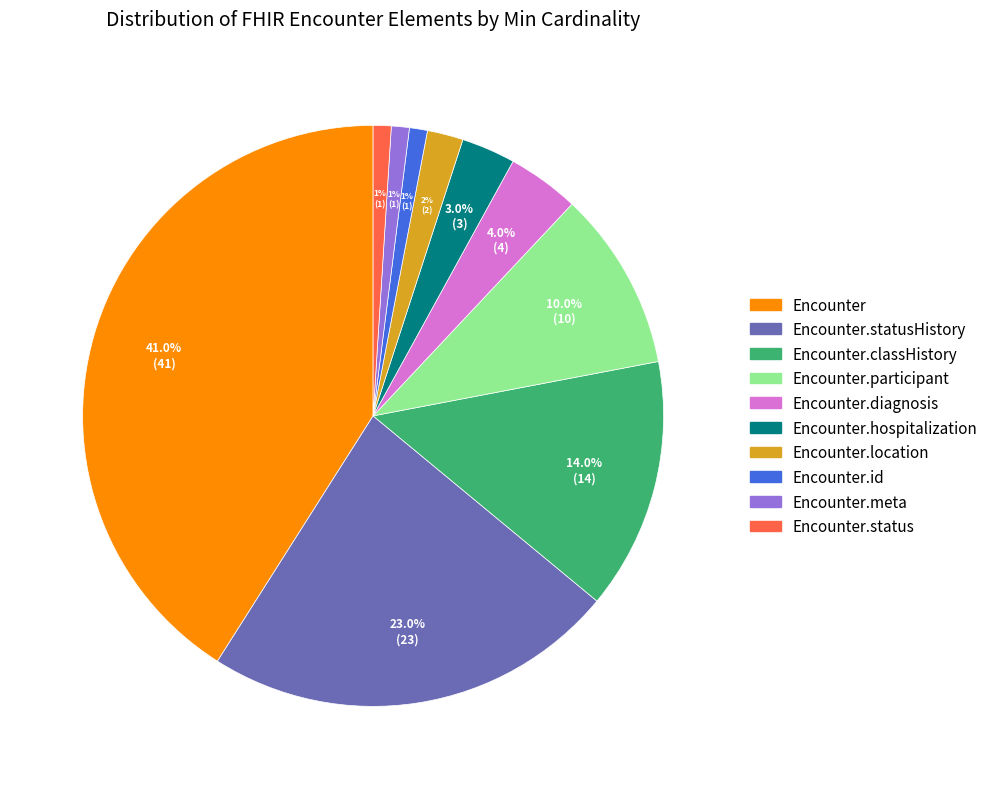

Does any single category account for the majority?

No